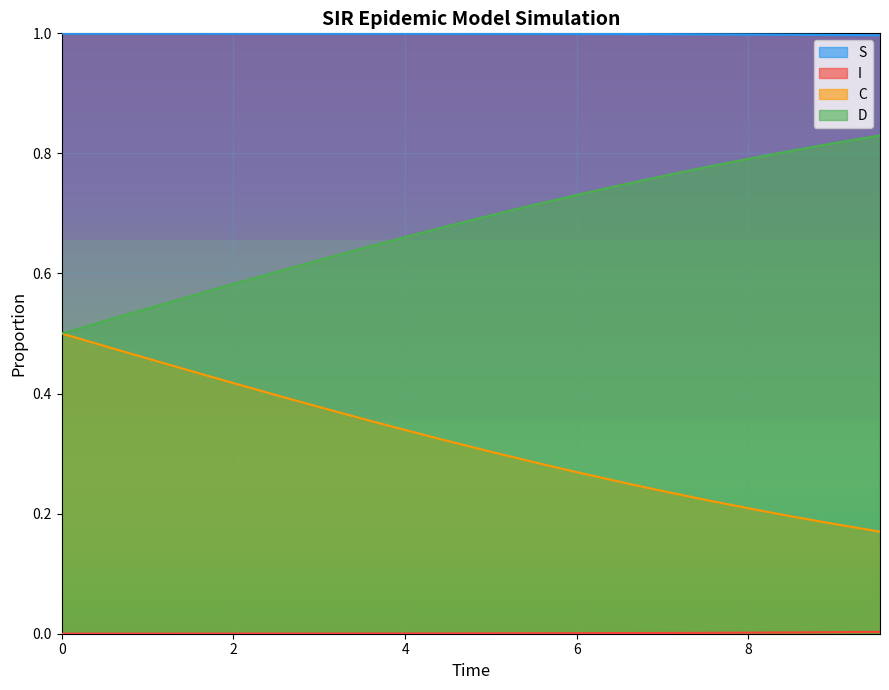

How many categories are shown in the chart?

20